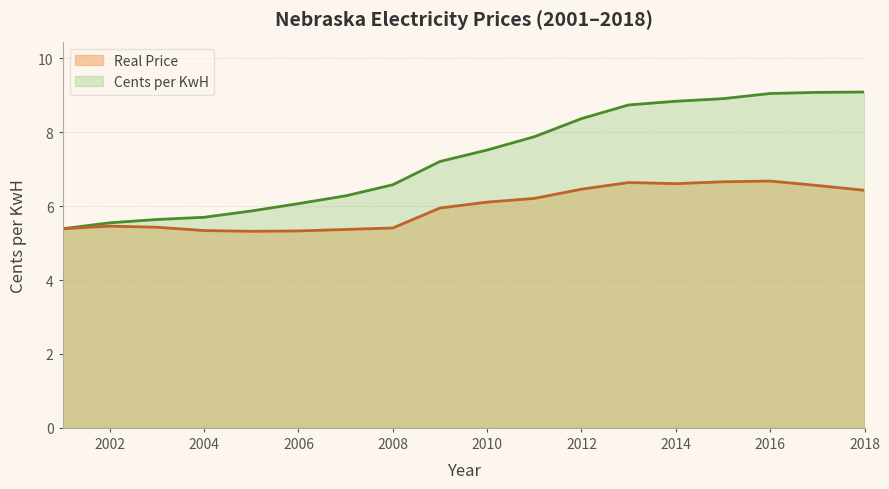

Which series has the largest range (max minus min)?

Cents per KwH